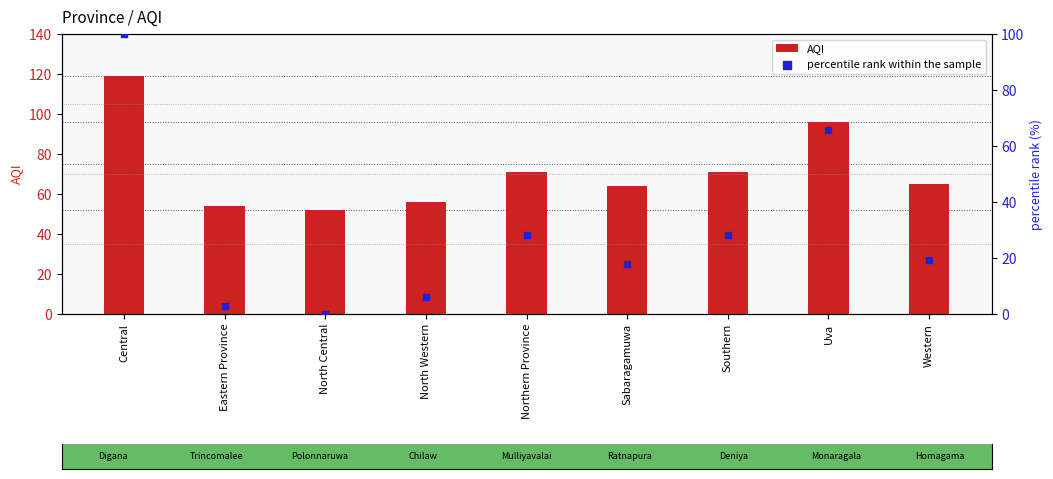

What are all the series names shown in the legend?

AQI, percentile rank within the sample